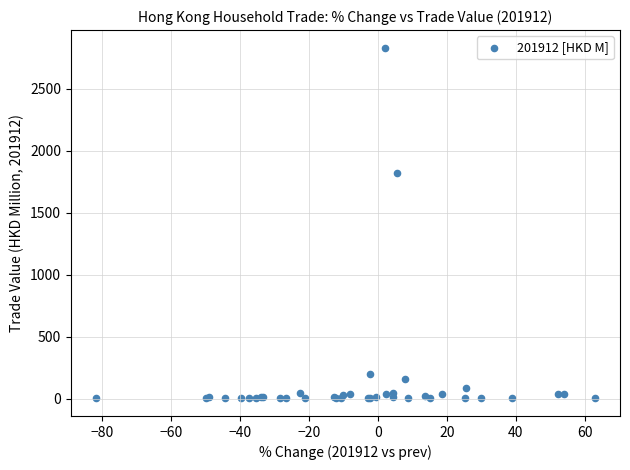

What Y value in the scatter plot is closest to 1416?

1817.3